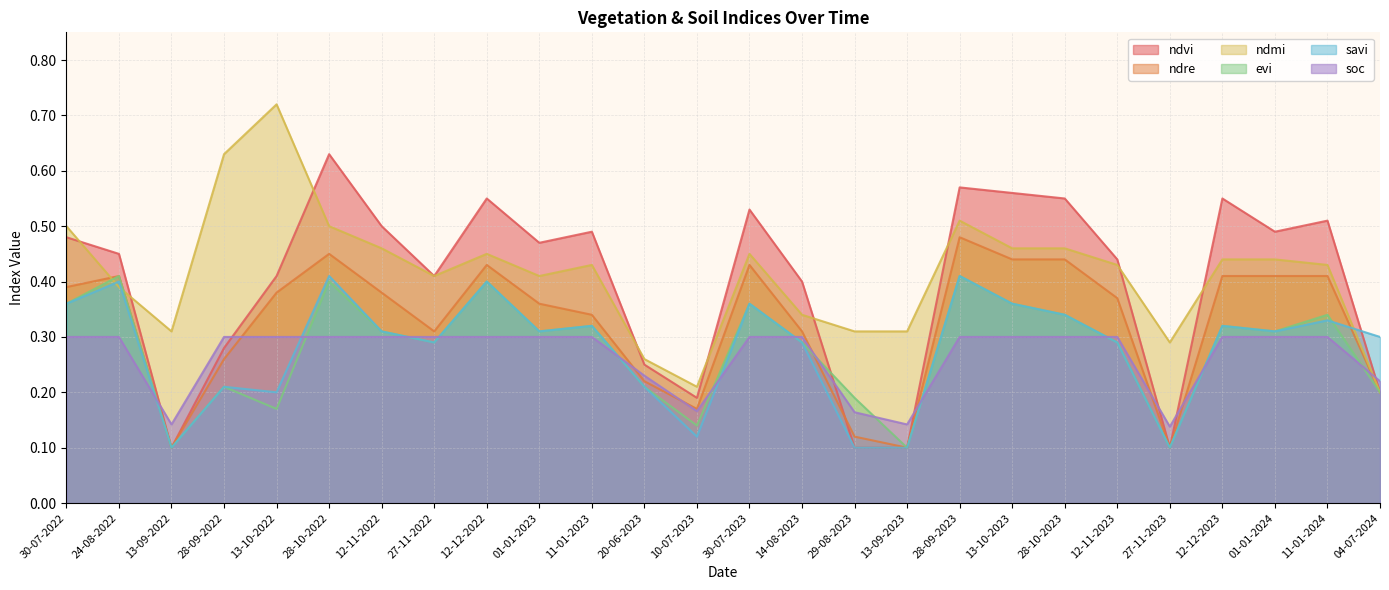

Reading left to right, extract all data points from this chart.

ndvi: 30-07-2022=0.5	24-08-2022=0.5	13-09-2022=0.1	28-09-2022=0.3	13-10-2022=0.4	28-10-2022=0.6	12-11-2022=0.5	27-11-2022=0.4	12-12-2022=0.6	01-01-2023=0.5	11-01-2023=0.5	20-06-2023=0.2	10-07-2023=0.2	30-07-2023=0.5	14-08-2023=0.4	29-08-2023=0.1	13-09-2023=0.1	28-09-2023=0.6	13-10-2023=0.6	28-10-2023=0.6	12-11-2023=0.4	27-11-2023=0.1	12-12-2023=0.6	01-01-2024=0.5	11-01-2024=0.5	04-07-2024=0.2
ndre: 30-07-2022=0.4	24-08-2022=0.4	13-09-2022=0.1	28-09-2022=0.3	13-10-2022=0.4	28-10-2022=0.5	12-11-2022=0.4	27-11-2022=0.3	12-12-2022=0.4	01-01-2023=0.4	11-01-2023=0.3	20-06-2023=0.2	10-07-2023=0.2	30-07-2023=0.4	14-08-2023=0.3	29-08-2023=0.1	13-09-2023=0.1	28-09-2023=0.5	13-10-2023=0.4	28-10-2023=0.4	12-11-2023=0.4	27-11-2023=0.1	12-12-2023=0.4	01-01-2024=0.4	11-01-2024=0.4	04-07-2024=0.2
ndmi: 30-07-2022=0.5	24-08-2022=0.4	13-09-2022=0.3	28-09-2022=0.6	13-10-2022=0.7	28-10-2022=0.5	12-11-2022=0.5	27-11-2022=0.4	12-12-2022=0.5	01-01-2023=0.4	11-01-2023=0.4	20-06-2023=0.3	10-07-2023=0.2	30-07-2023=0.5	14-08-2023=0.3	29-08-2023=0.3	13-09-2023=0.3	28-09-2023=0.5	13-10-2023=0.5	28-10-2023=0.5	12-11-2023=0.4	27-11-2023=0.3	12-12-2023=0.4	01-01-2024=0.4	11-01-2024=0.4	04-07-2024=0.2
evi: 30-07-2022=0.4	24-08-2022=0.4	13-09-2022=0.1	28-09-2022=0.2	13-10-2022=0.2	28-10-2022=0.4	12-11-2022=0.3	27-11-2022=0.3	12-12-2022=0.4	01-01-2023=0.3	11-01-2023=0.3	20-06-2023=0.2	10-07-2023=0.1	30-07-2023=0.4	14-08-2023=0.3	29-08-2023=0.2	13-09-2023=0.1	28-09-2023=0.4	13-10-2023=0.4	28-10-2023=0.3	12-11-2023=0.3	27-11-2023=0.1	12-12-2023=0.3	01-01-2024=0.3	11-01-2024=0.3	04-07-2024=0.2
savi: 30-07-2022=0.4	24-08-2022=0.4	13-09-2022=0.1	28-09-2022=0.2	13-10-2022=0.2	28-10-2022=0.4	12-11-2022=0.3	27-11-2022=0.3	12-12-2022=0.4	01-01-2023=0.3	11-01-2023=0.3	20-06-2023=0.2	10-07-2023=0.1	30-07-2023=0.4	14-08-2023=0.3	29-08-2023=0.1	13-09-2023=0.1	28-09-2023=0.4	13-10-2023=0.4	28-10-2023=0.3	12-11-2023=0.3	27-11-2023=0.1	12-12-2023=0.3	01-01-2024=0.3	11-01-2024=0.3	04-07-2024=0.3
soc: 30-07-2022=0.3	24-08-2022=0.3	13-09-2022=0.1	28-09-2022=0.3	13-10-2022=0.3	28-10-2022=0.3	12-11-2022=0.3	27-11-2022=0.3	12-12-2022=0.3	01-01-2023=0.3	11-01-2023=0.3	20-06-2023=0.2	10-07-2023=0.2	30-07-2023=0.3	14-08-2023=0.3	29-08-2023=0.2	13-09-2023=0.1	28-09-2023=0.3	13-10-2023=0.3	28-10-2023=0.3	12-11-2023=0.3	27-11-2023=0.1	12-12-2023=0.3	01-01-2024=0.3	11-01-2024=0.3	04-07-2024=0.2